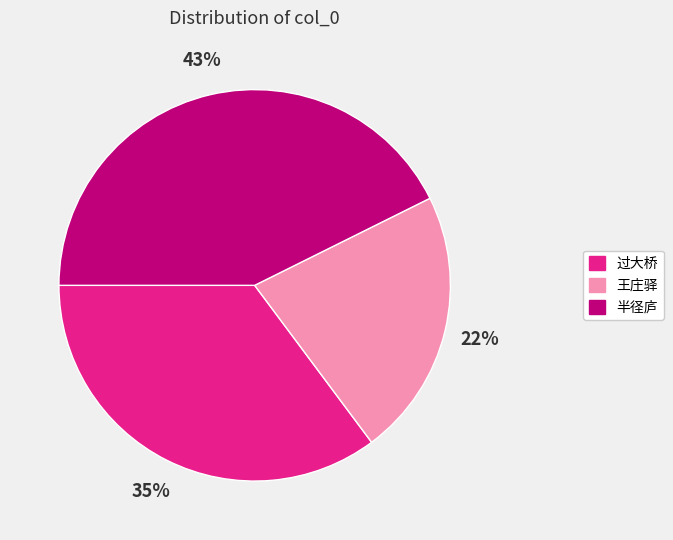

To the nearest percent, what is the difference between the largest and smallest slice percentages?

21%